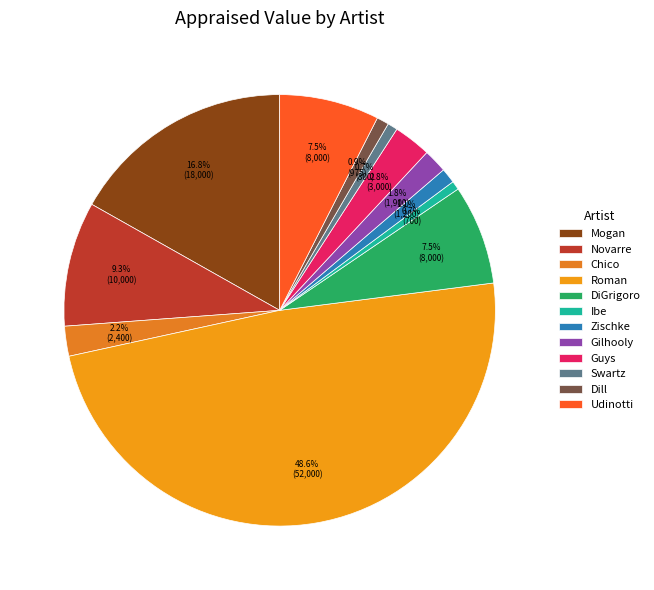

Approximately how many times larger is the value at Roman compared to Chico?

21.7